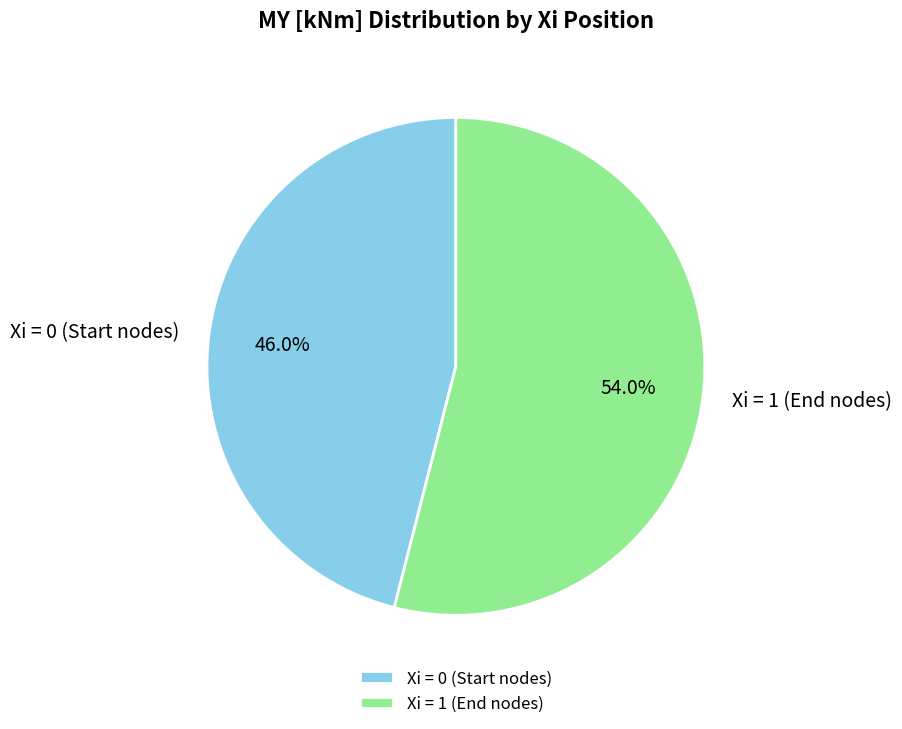

What portion of the pie excludes Xi = 0 (Start nodes)?

54.0%